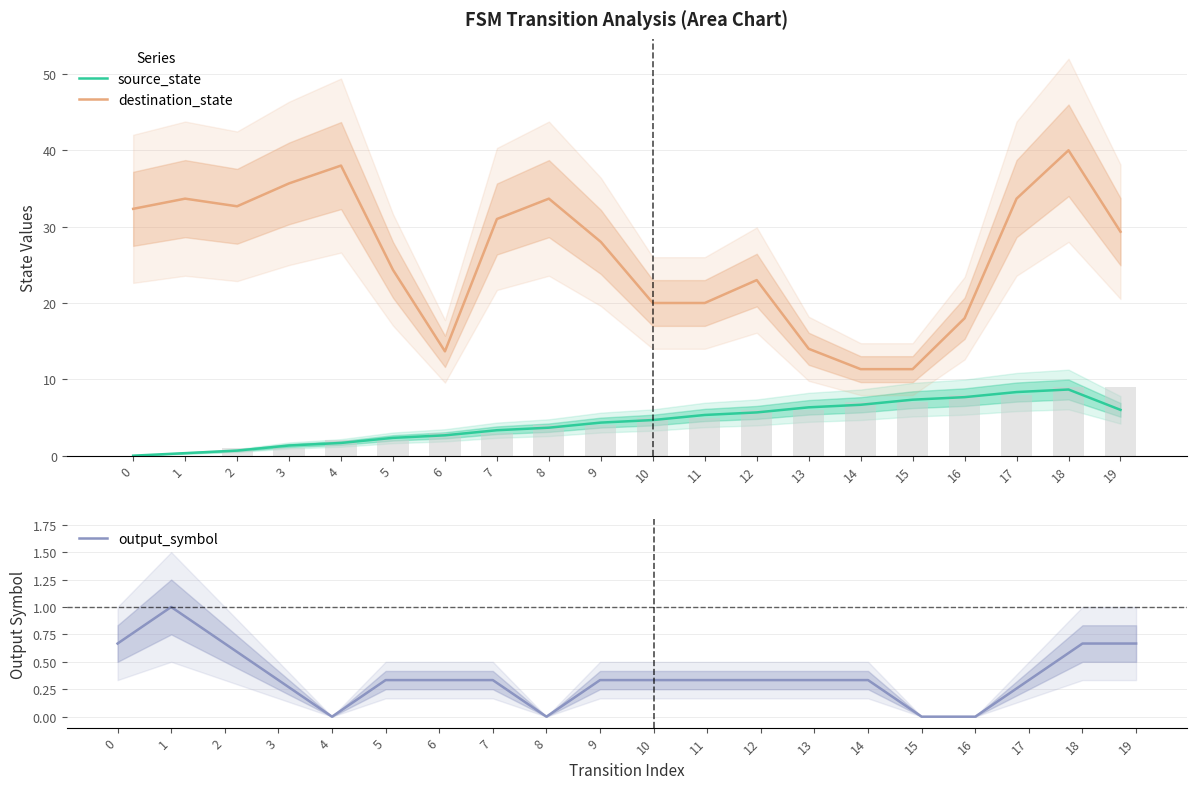

The destination_state series shows 15.5 at 18. True or false?

False